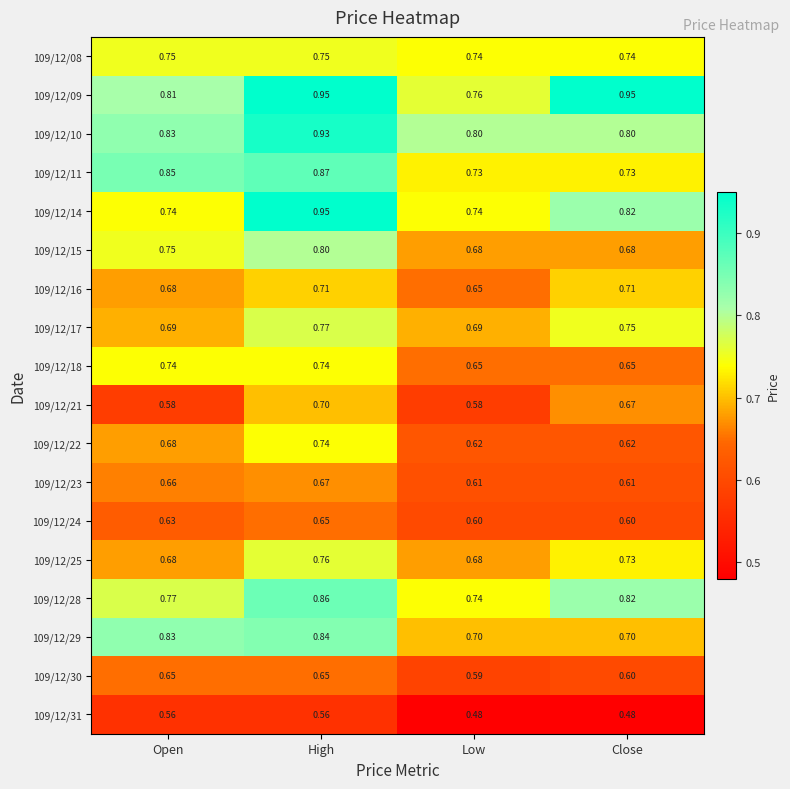

At which category is the sum across all series the highest?

High